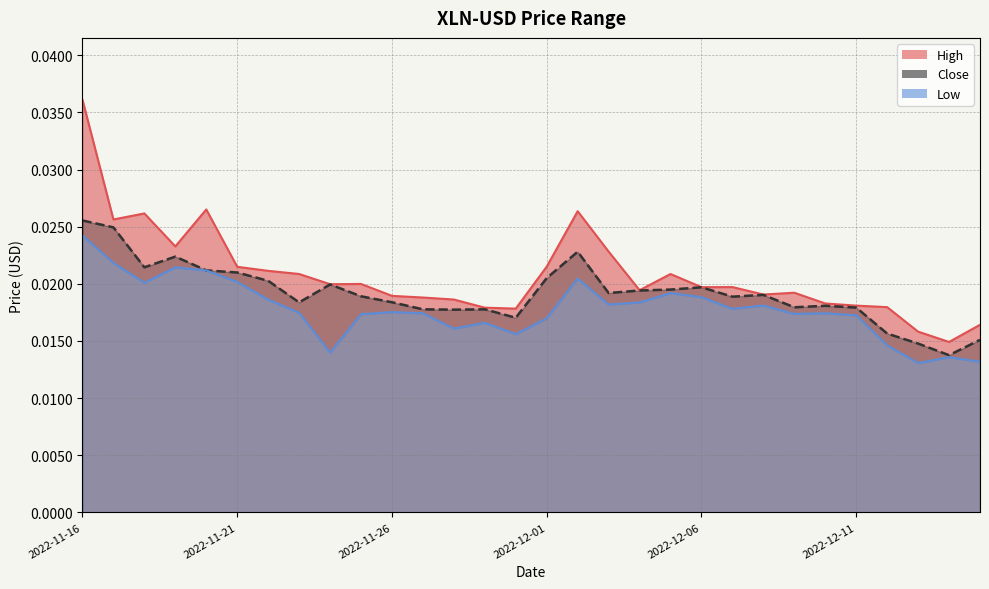

At how many categories does at least one series exceed 0?

30